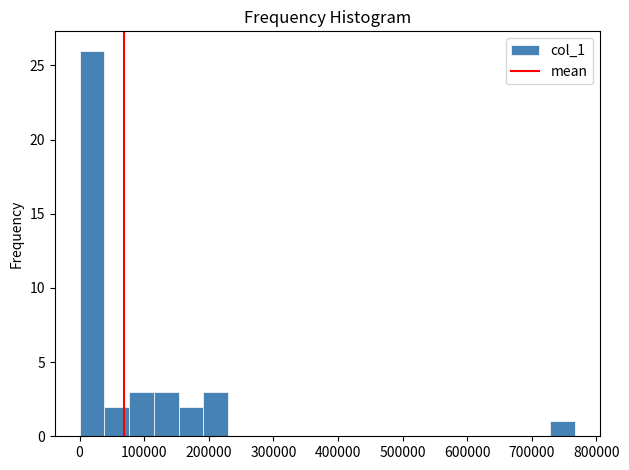

Around what value on the x-axis is the tallest bar? Give the approximate position of its centre, as read against the axis.

20000